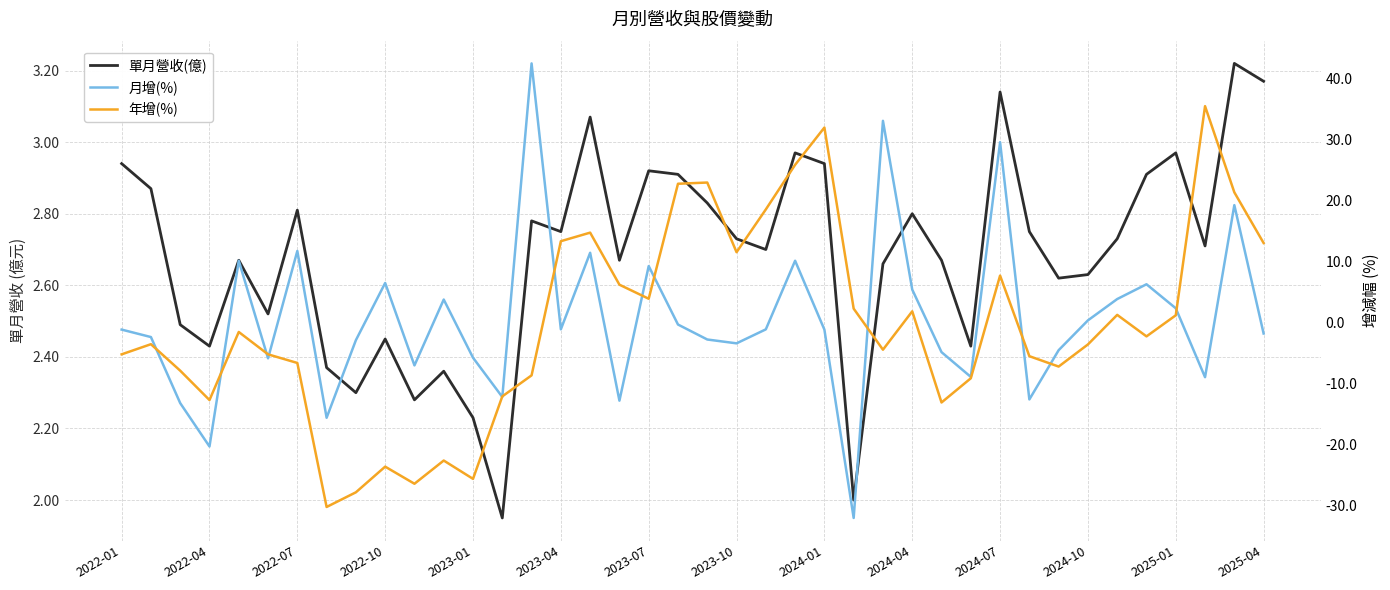

At which label does 單月營收(億) first exceed 2?

2022-01